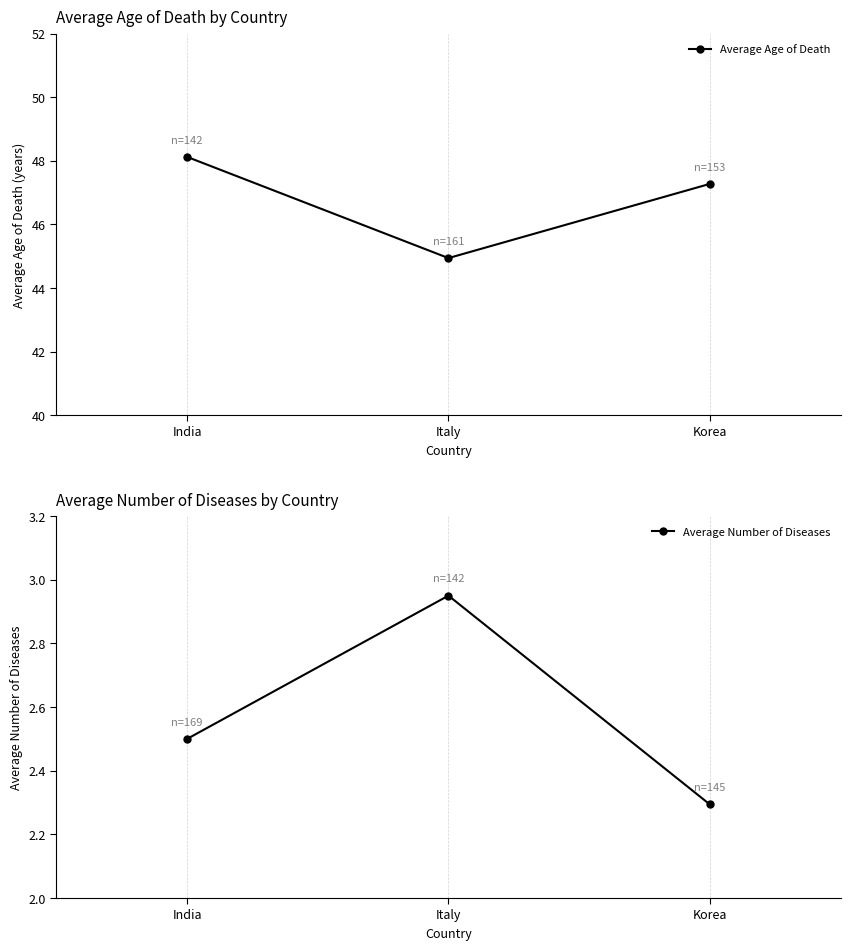

The value of Average Age of Death at Italy is 44.9. True or false?

True